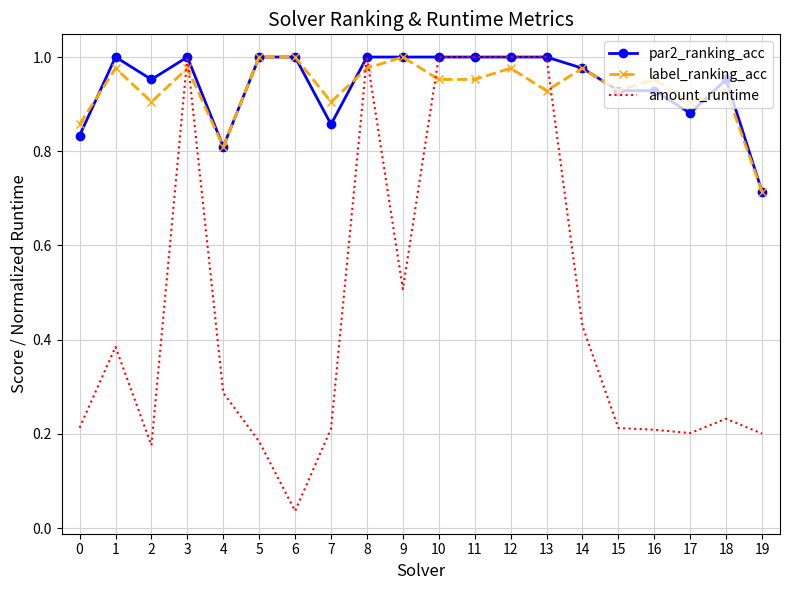

Between which two adjacent categories do amount_runtime and label_ranking_acc first intersect?

2 and 3